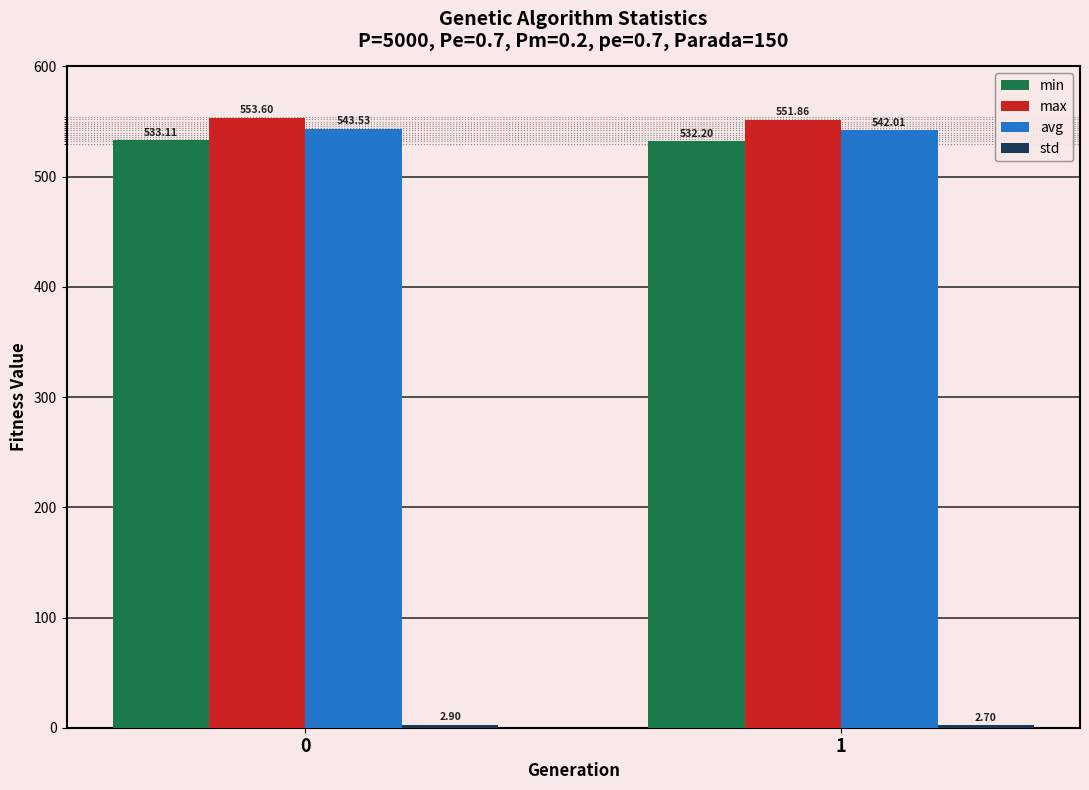

What is the value of the min bar at the 2nd from the left?

532.2